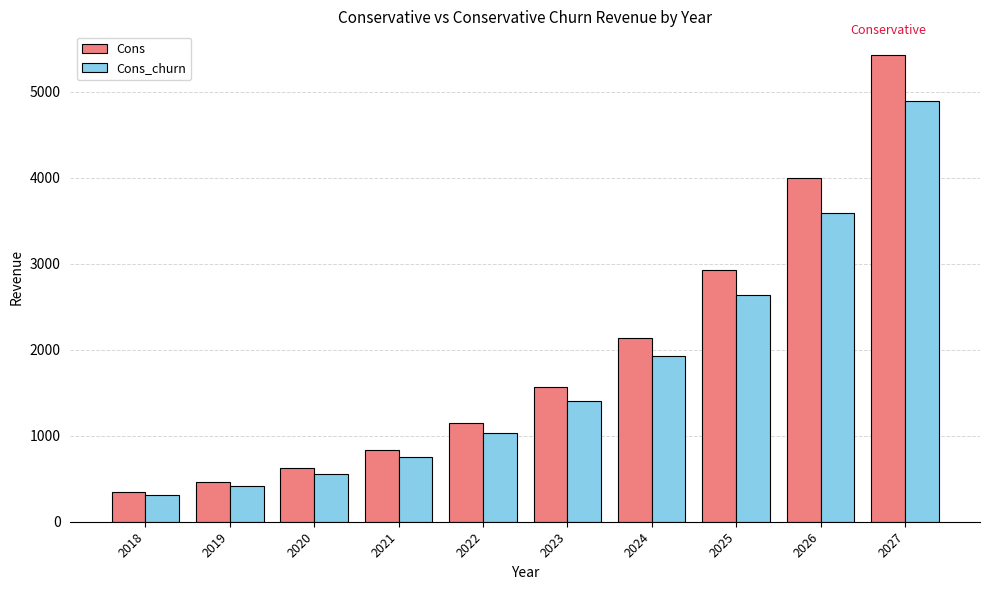

What is the difference between the second highest and minimum values in the Cons_churn series?

3283.2